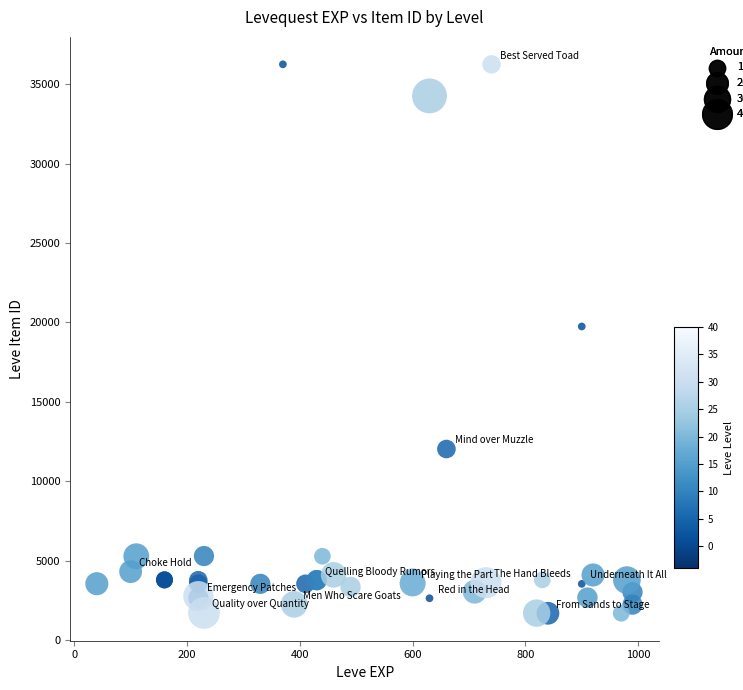

What Y value in the scatter plot is closest to 18967?

19744